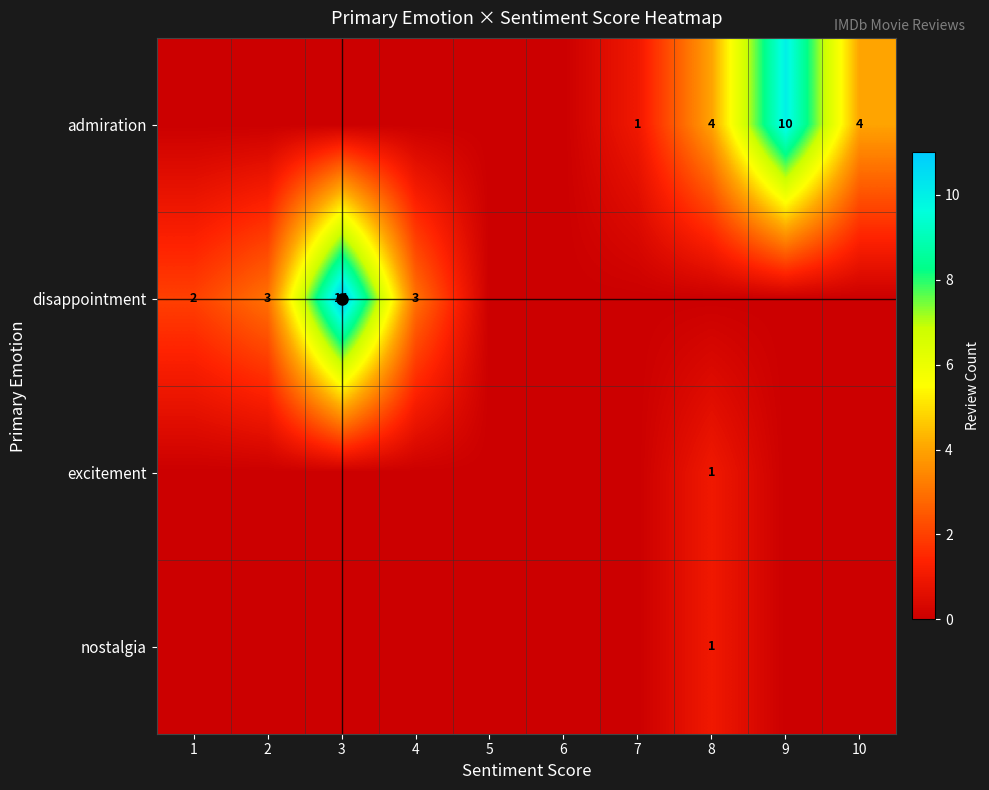

What is the spread (max minus min) of values at 2?

3